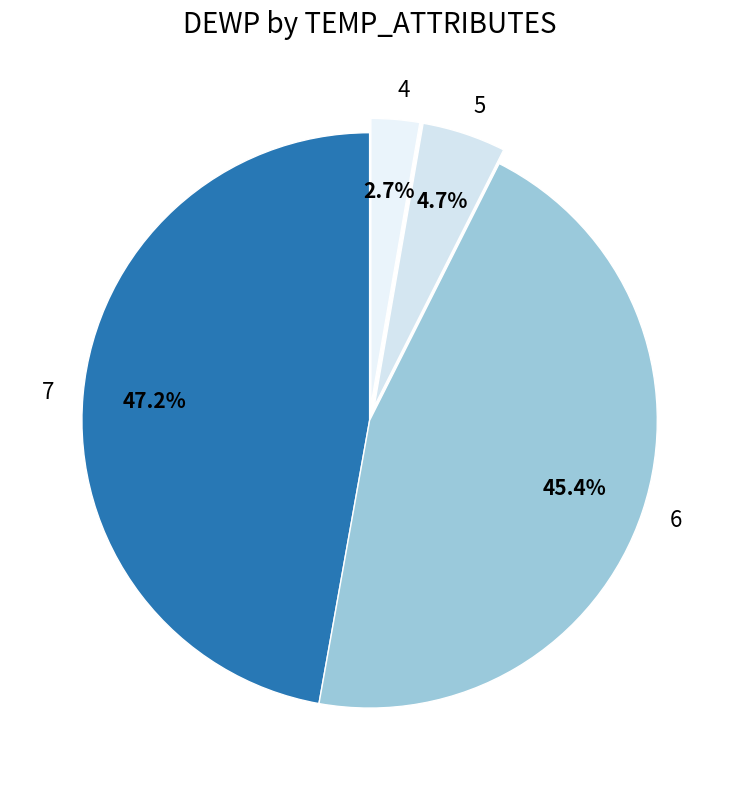

How many segments does this pie chart have?

4